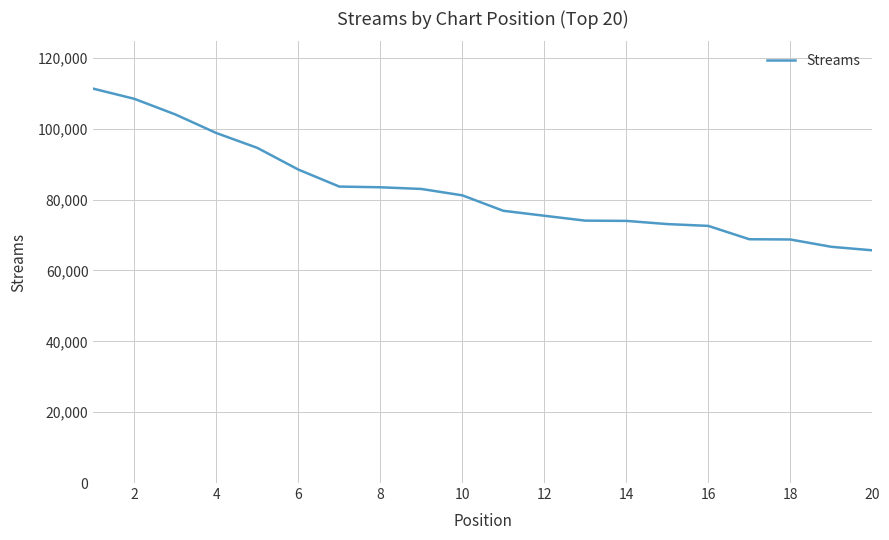

What is the difference between the maximum and minimum values?

45619